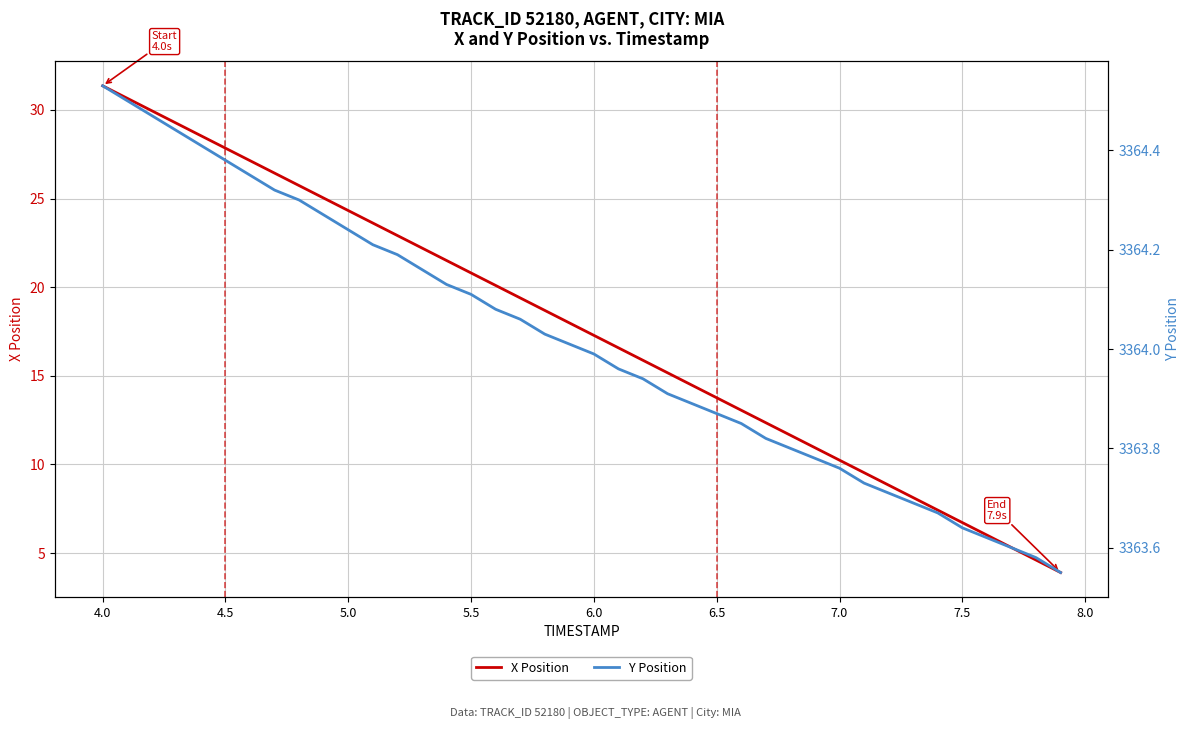

True or false: X Position has a value of 11.4 at 5.0.

False